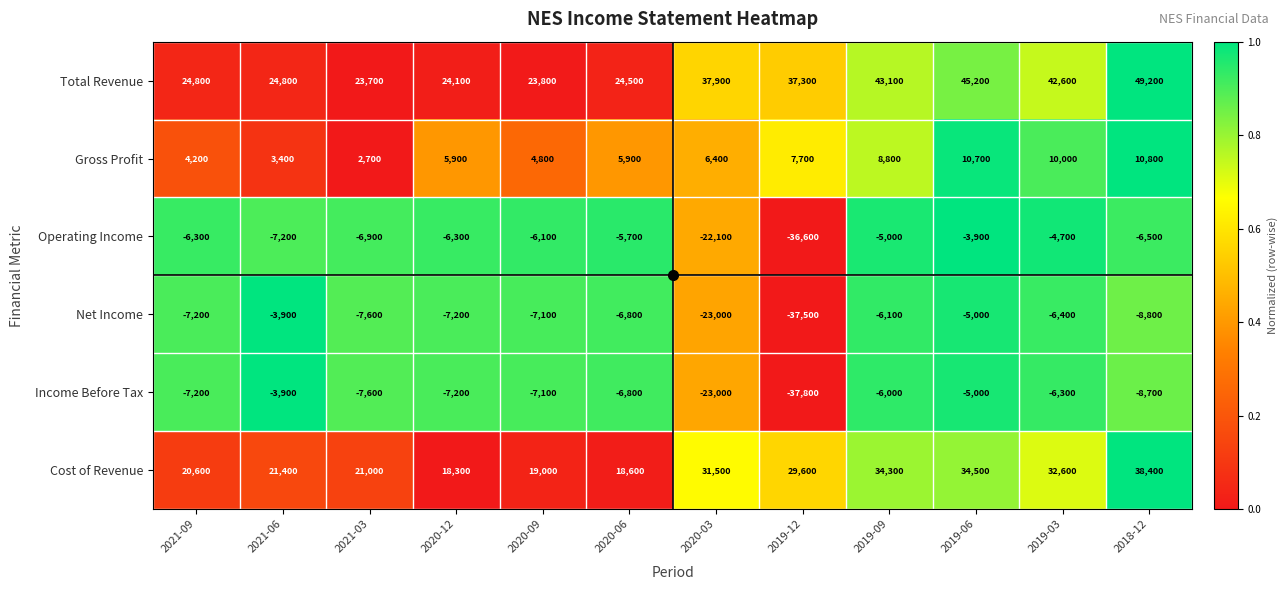

What is the sum of the Operating Income values at 2021-03 and 2018-12?

-13400